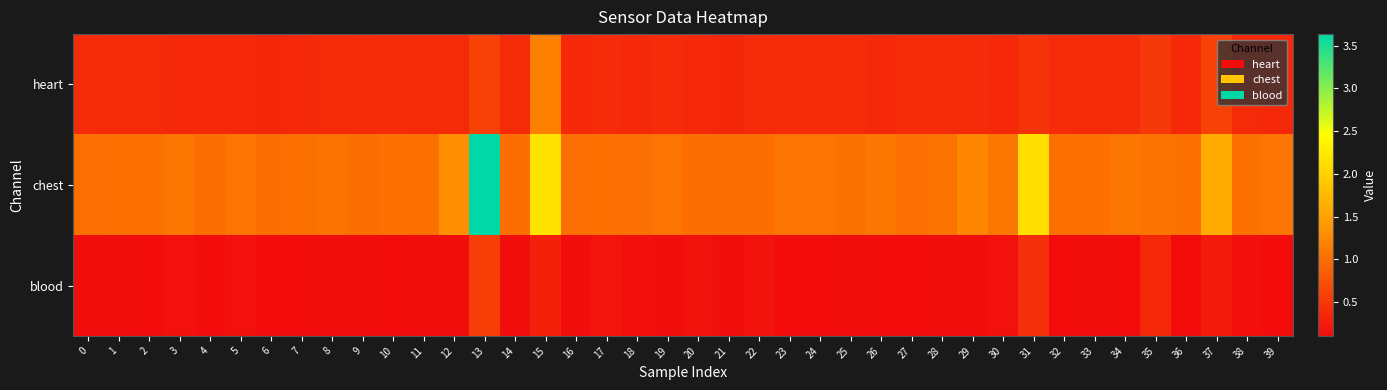

What is the difference between the highest and lowest values at 35?

0.7